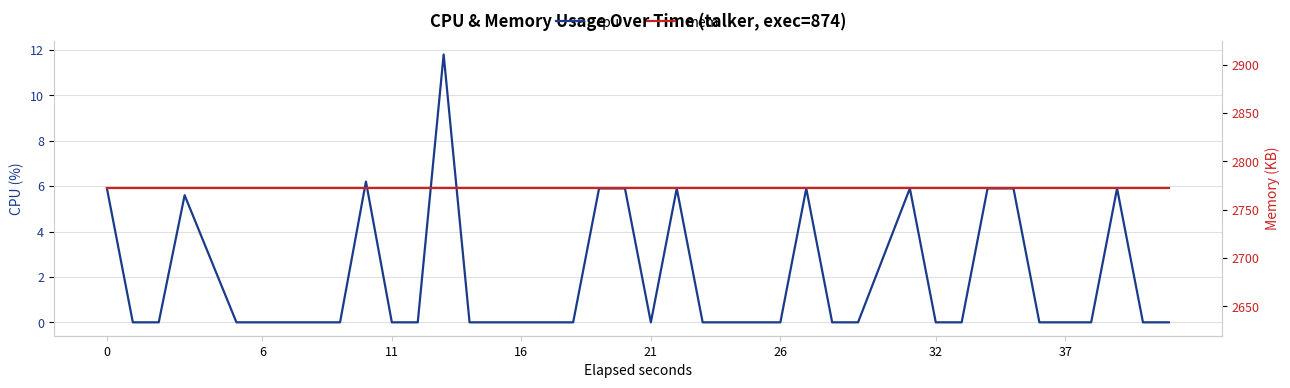

What is the highest value of the cpu series?

11.8